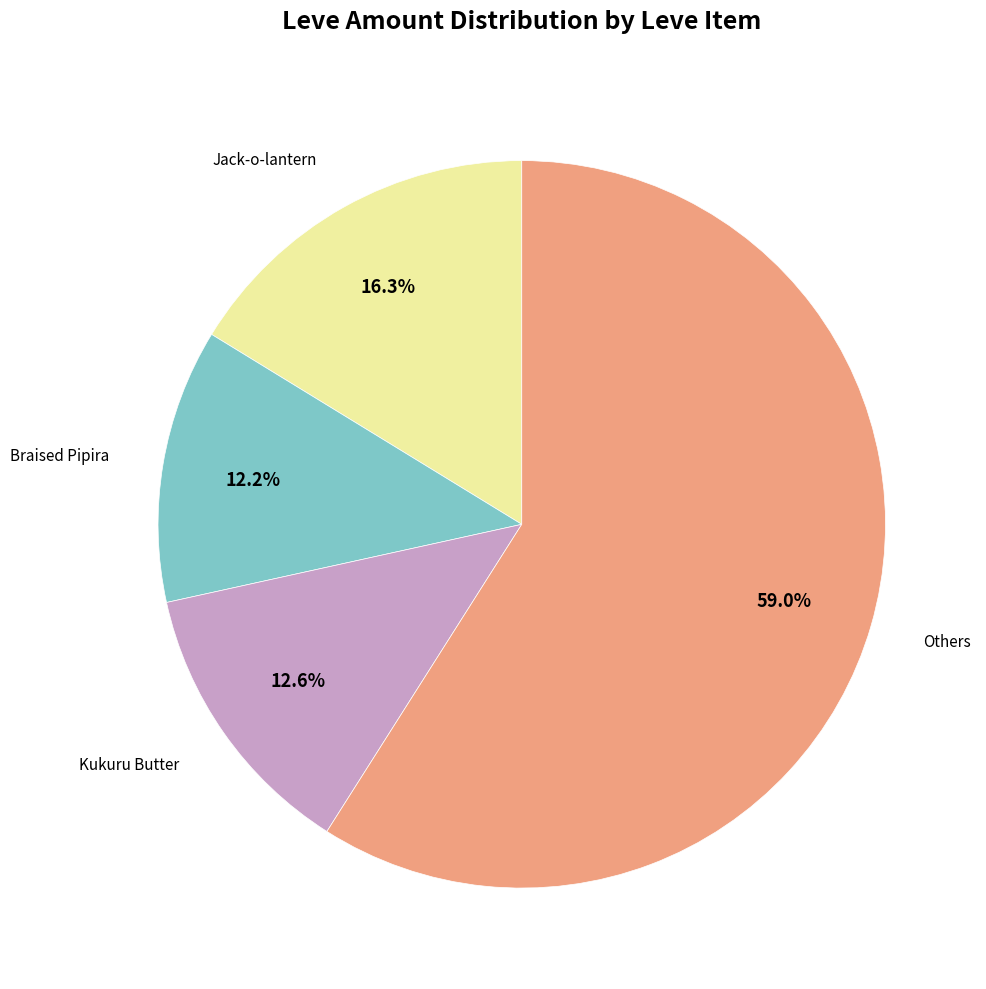

Combined, do Jack-o-lantern and Others account for over 50%?

Yes